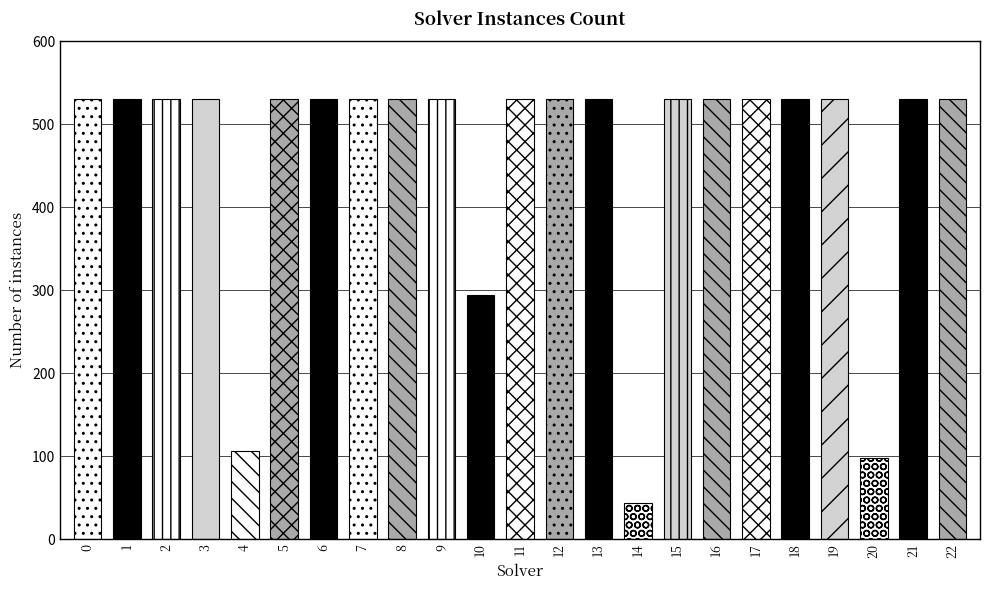

Between 14 and 7, which is larger?

7